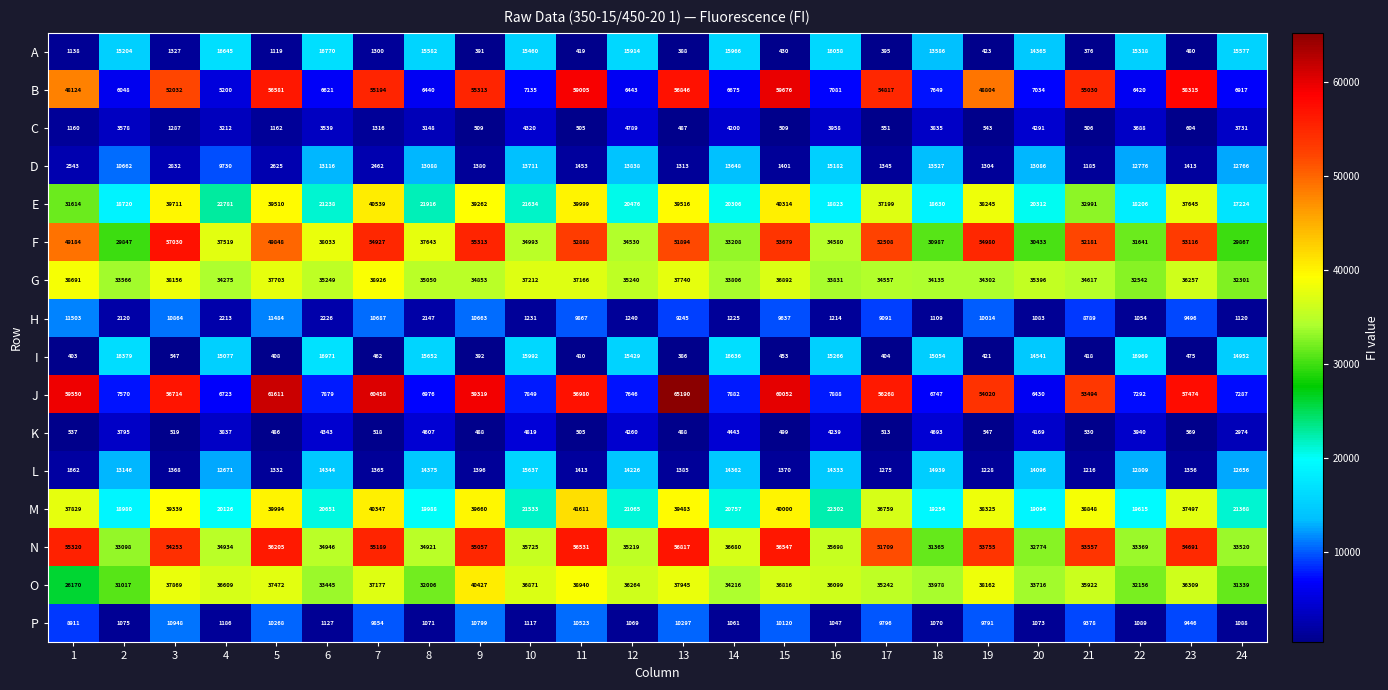

Between 5 and 14, which series saw the biggest shift?

J